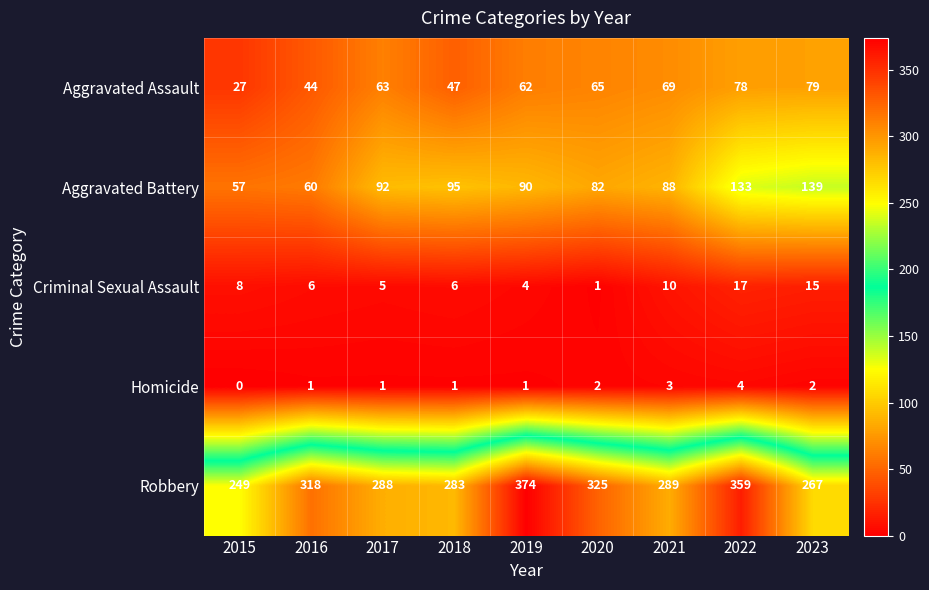

True or false: Aggravated Battery has a value of 132 at 2020.

False